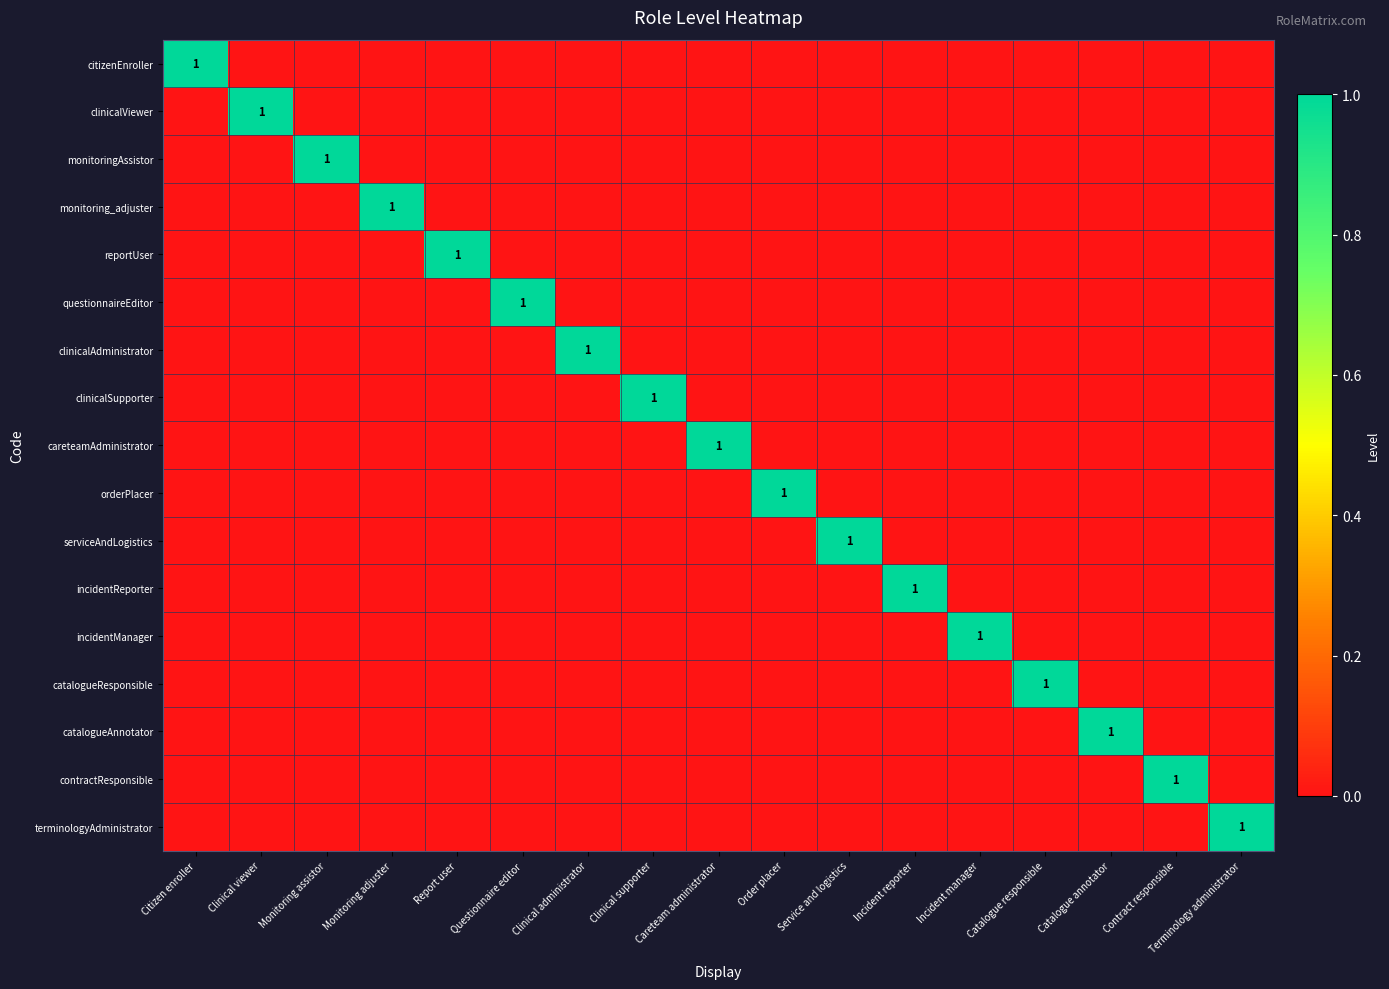

True or false: clinicalSupporter has a value of 1 at Clinical supporter.

True